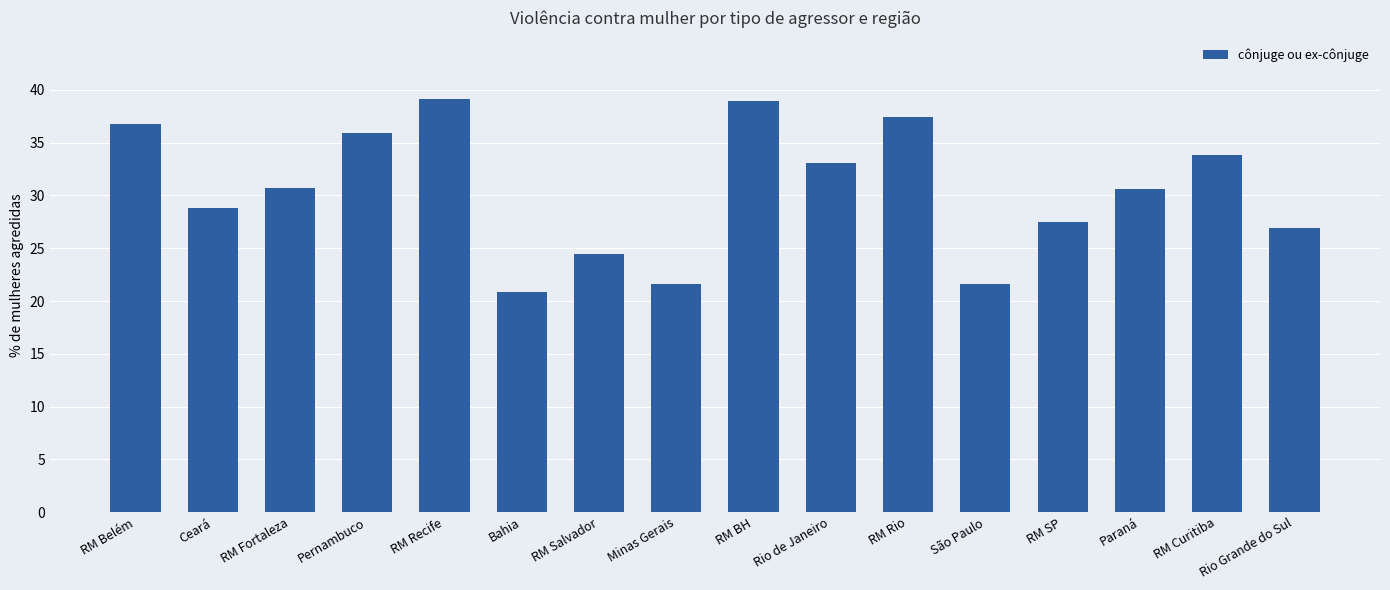

What is the change in value from RM Salvador to RM BH?

+14.5